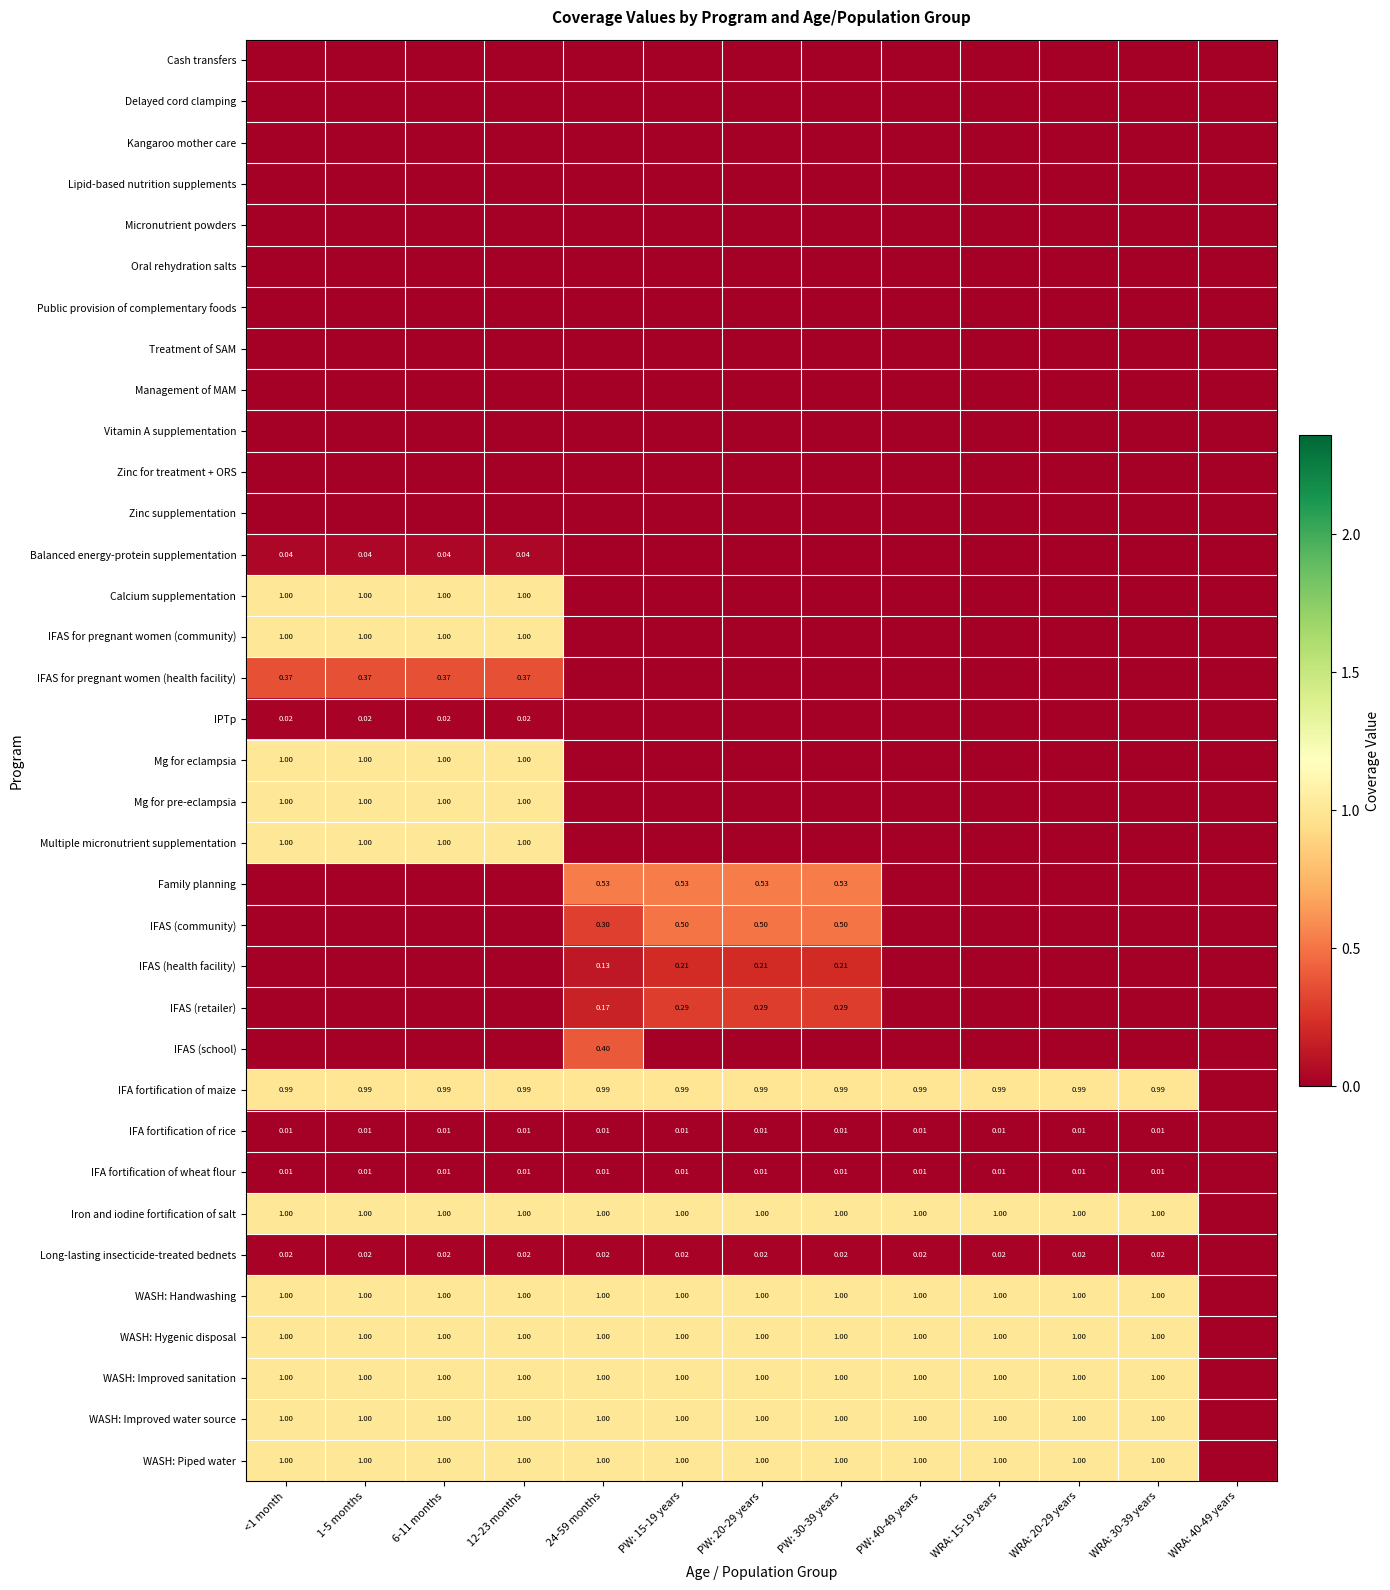

Is the value of IPTp at 6-11 months greater than the value of Mg for eclampsia at WRA: 30-39 years?

Yes